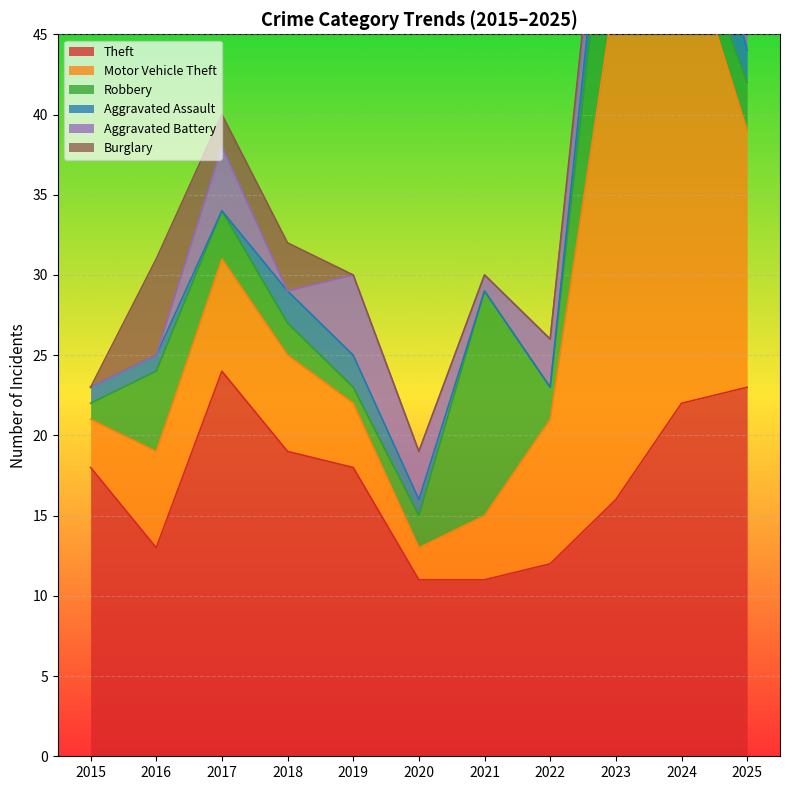

Which series has the largest total across all categories?

Theft